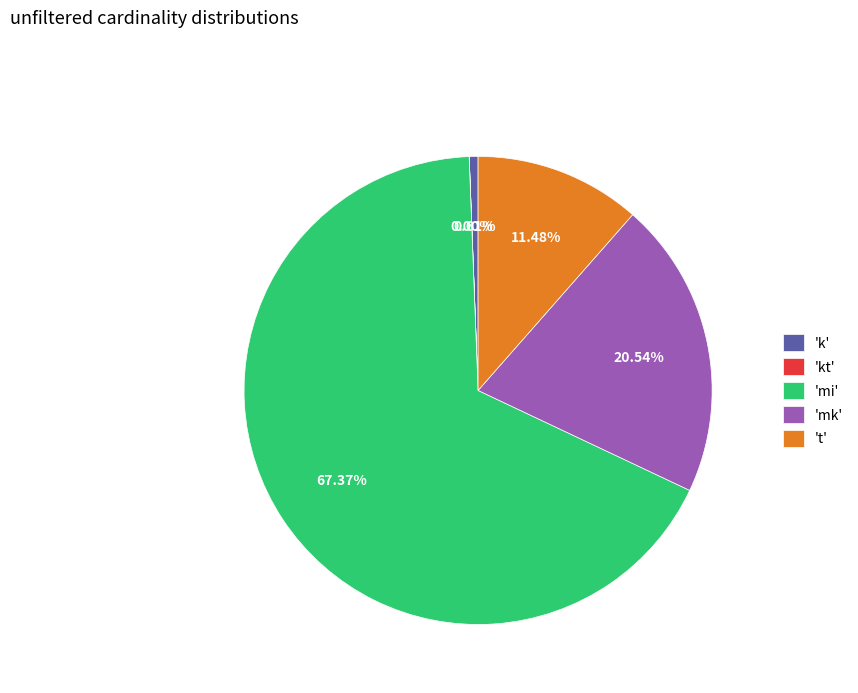

Between 'mk' and 'mi', which is larger?

'mi'